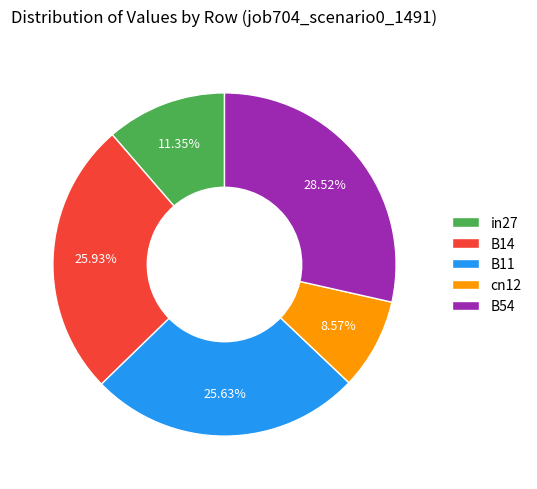

The in27 slice represents 11% of the pie. True or false?

True